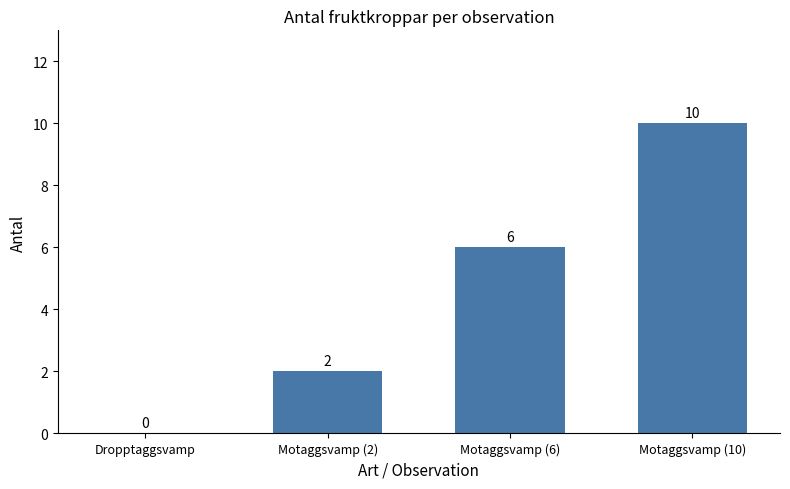

Between Motaggsvamp (6) and Dropptaggsvamp, which is larger?

Motaggsvamp (6)